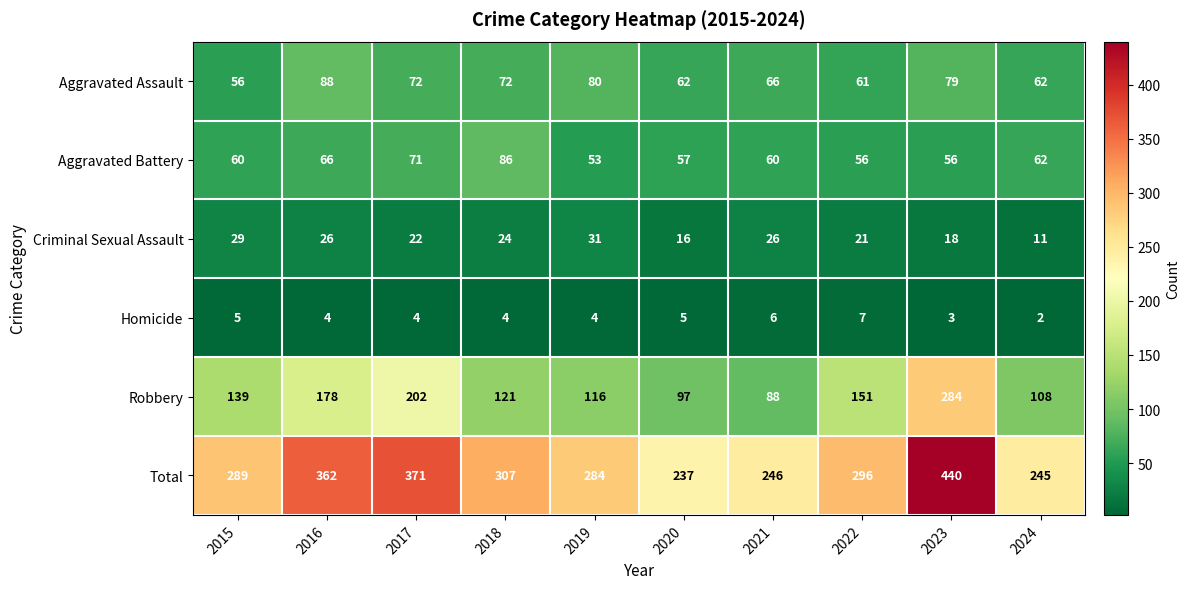

At which category does the chart reach its minimum across all series?

2024